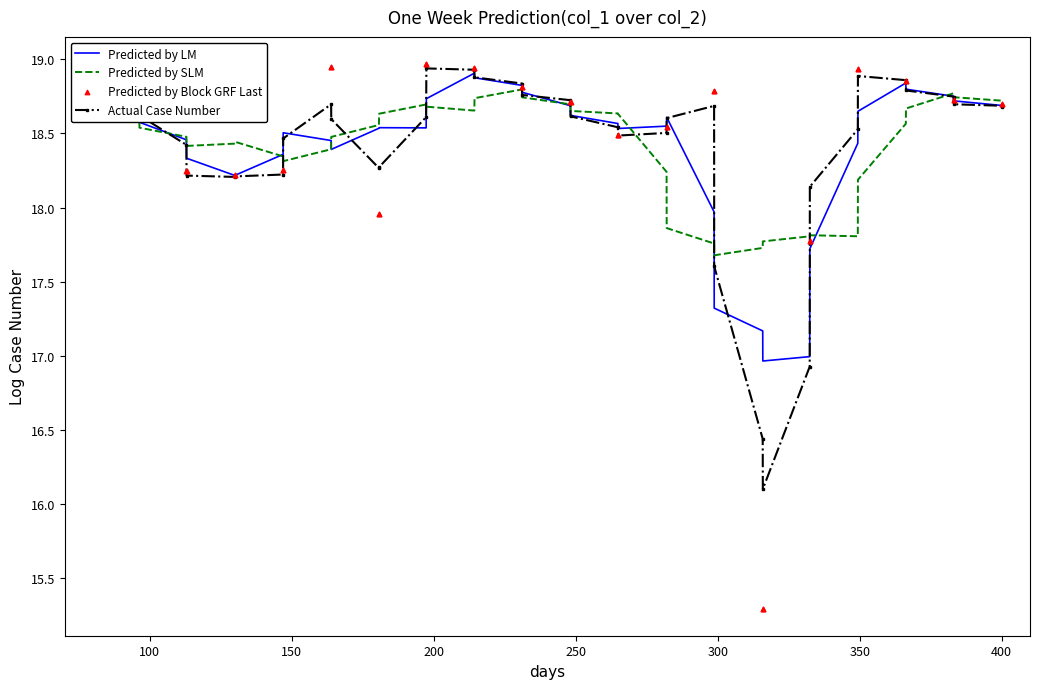

What is the highest value of the Actual Case Number series?

18.9